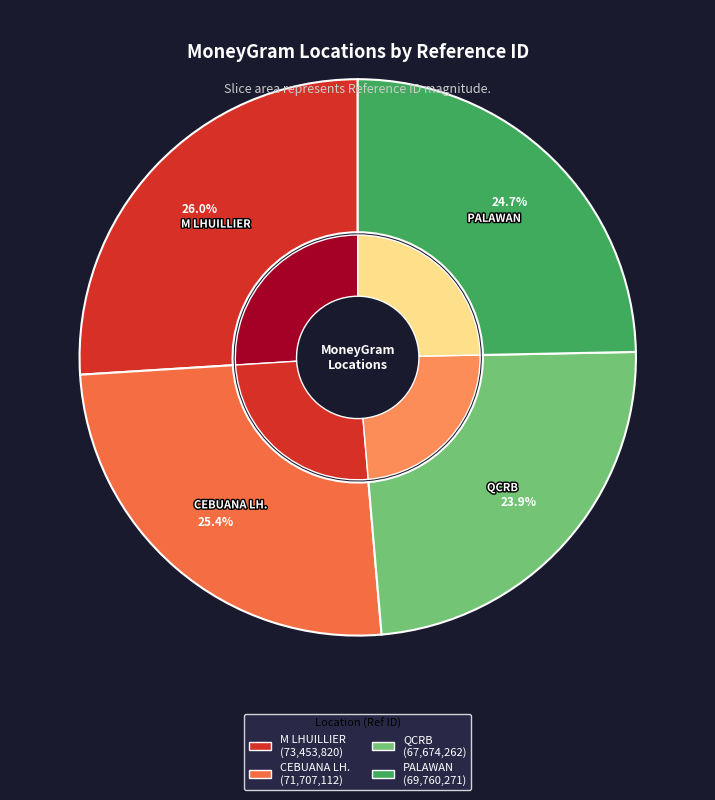

Is it true that CEBUANA LHUILLIER - #61695 - RIZAL - CLH is 25% of the pie?

True